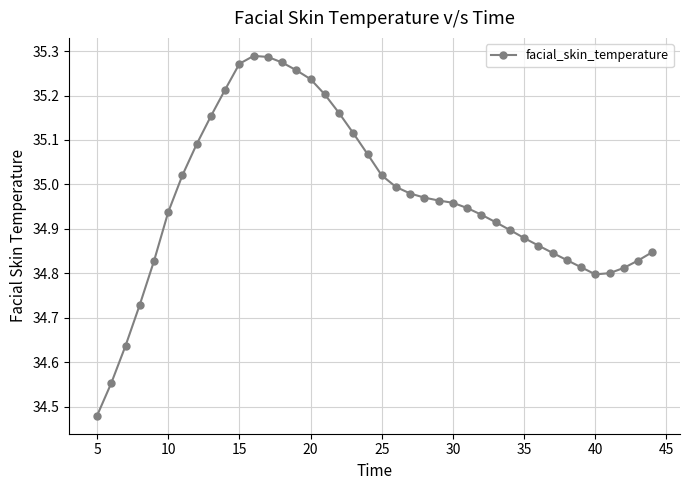

True or false: the data has more than 0 interior local peaks.

True